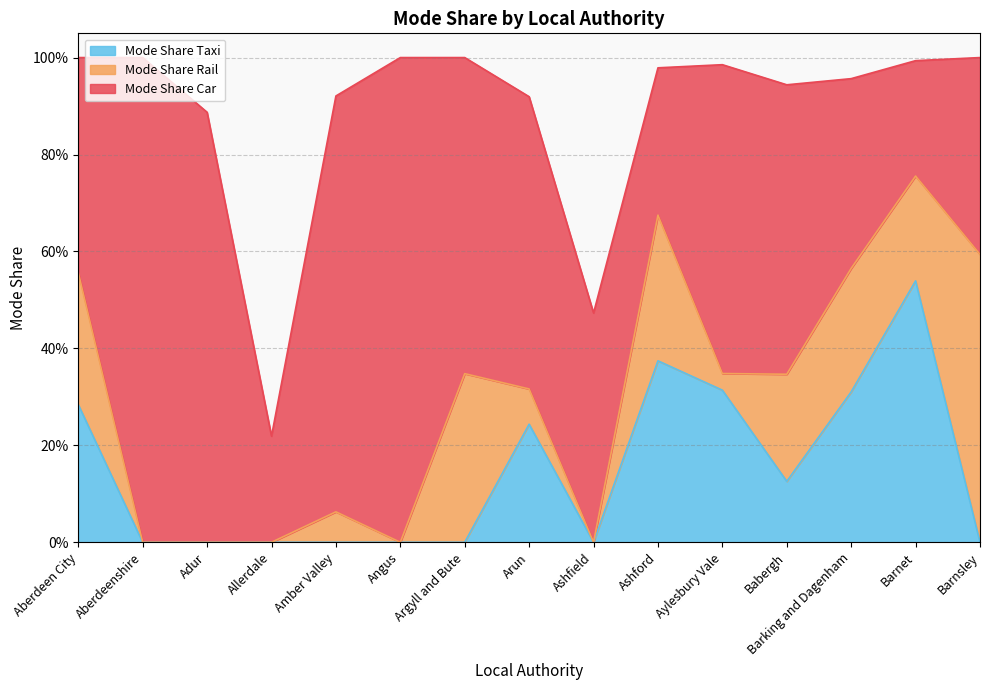

In Mode Share Car, how many points are lower than both neighbors (excluding endpoints)?

3